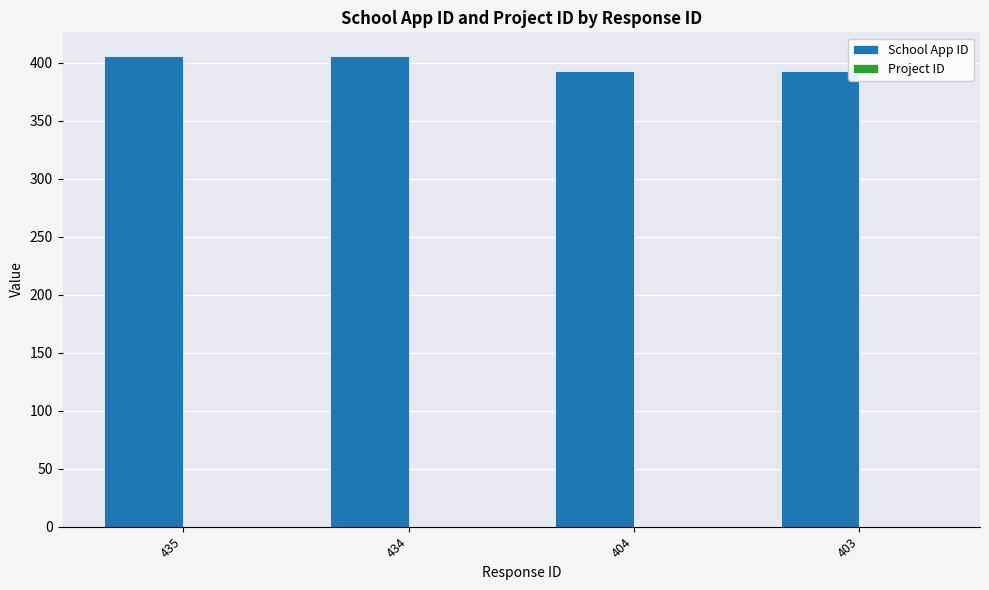

What is the difference between the maximum and second lowest values?

13